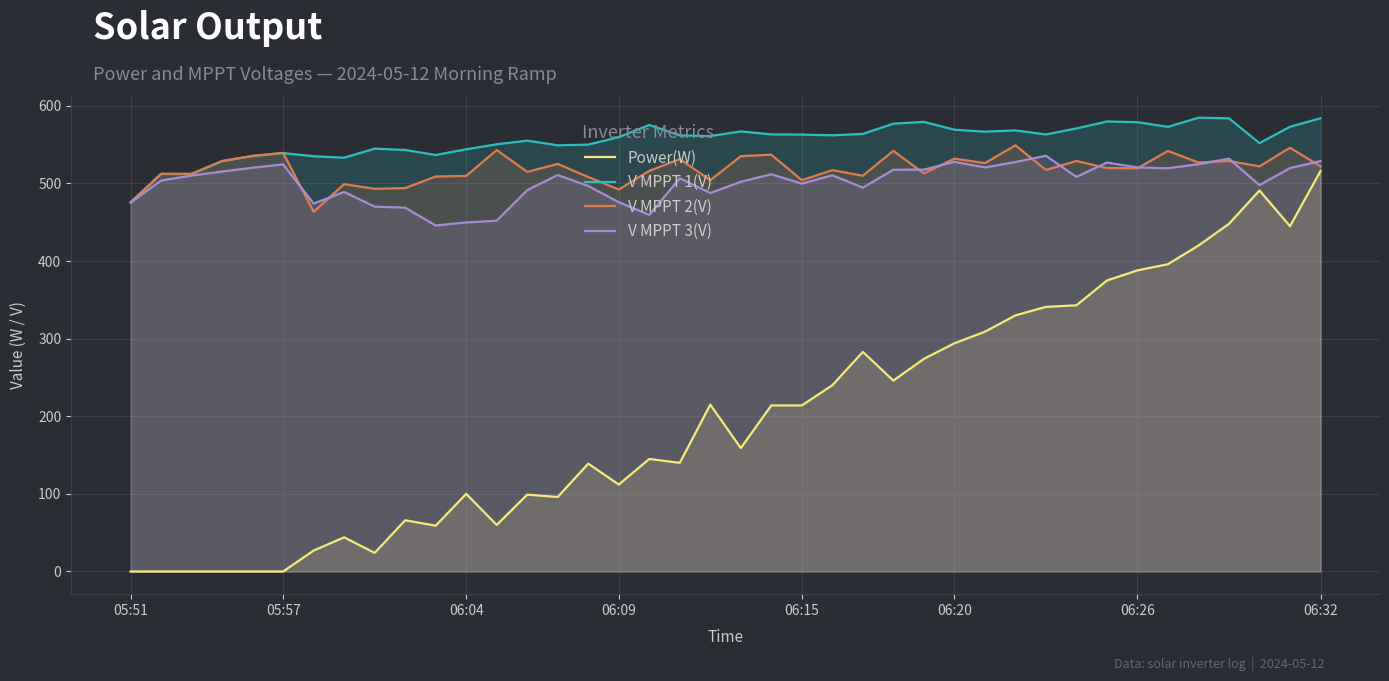

The value of Power(W) at 05:57 is 0.0. True or false?

True